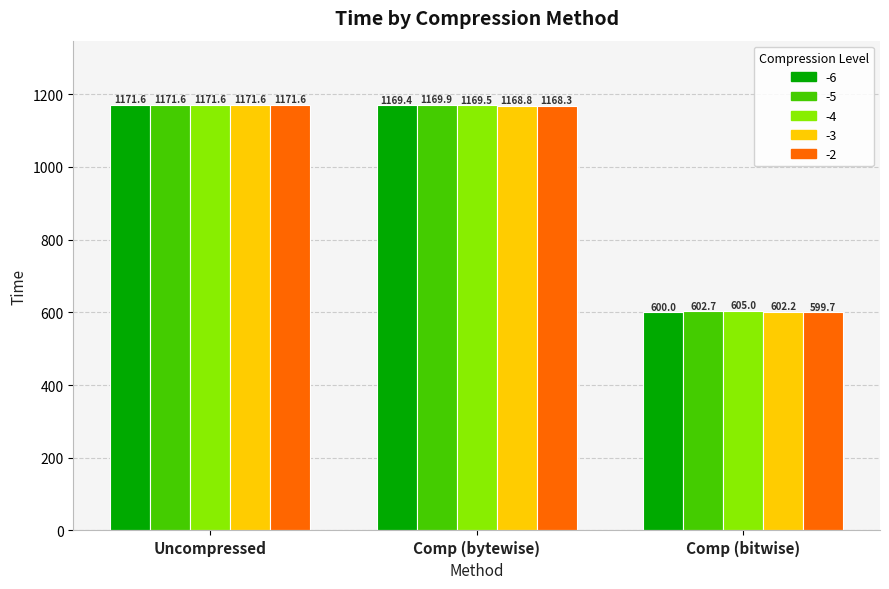

The value of -3 at Comp (bytewise) is 2067.2. True or false?

False